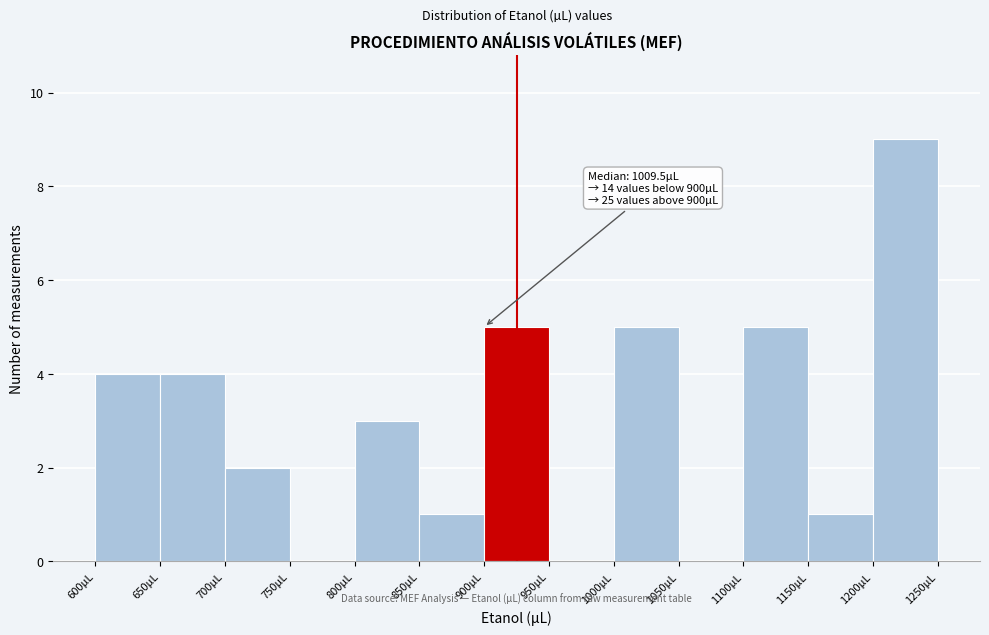

Which range on the x-axis has the tallest bar?

1200 to 1250